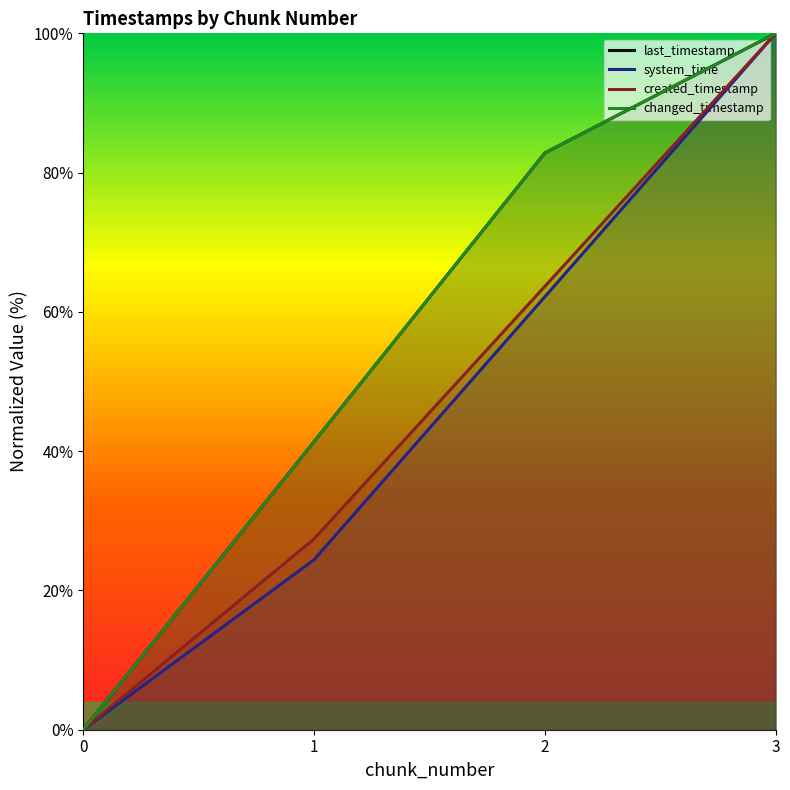

Where does the last_timestamp series first go above 82?

2